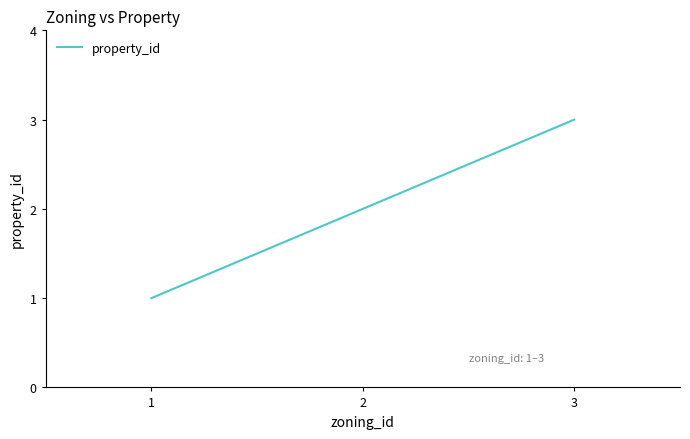

Which has a higher value, 1 or 3?

3